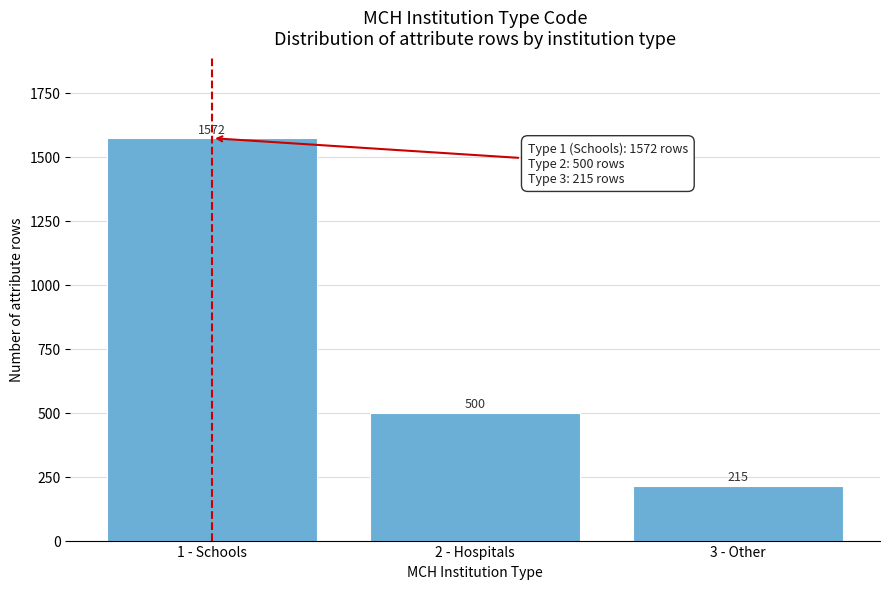

Reading left to right, transcribe all the data shown in this chart.

1 - Schools=1572	2 - Hospitals=500	3 - Other=215